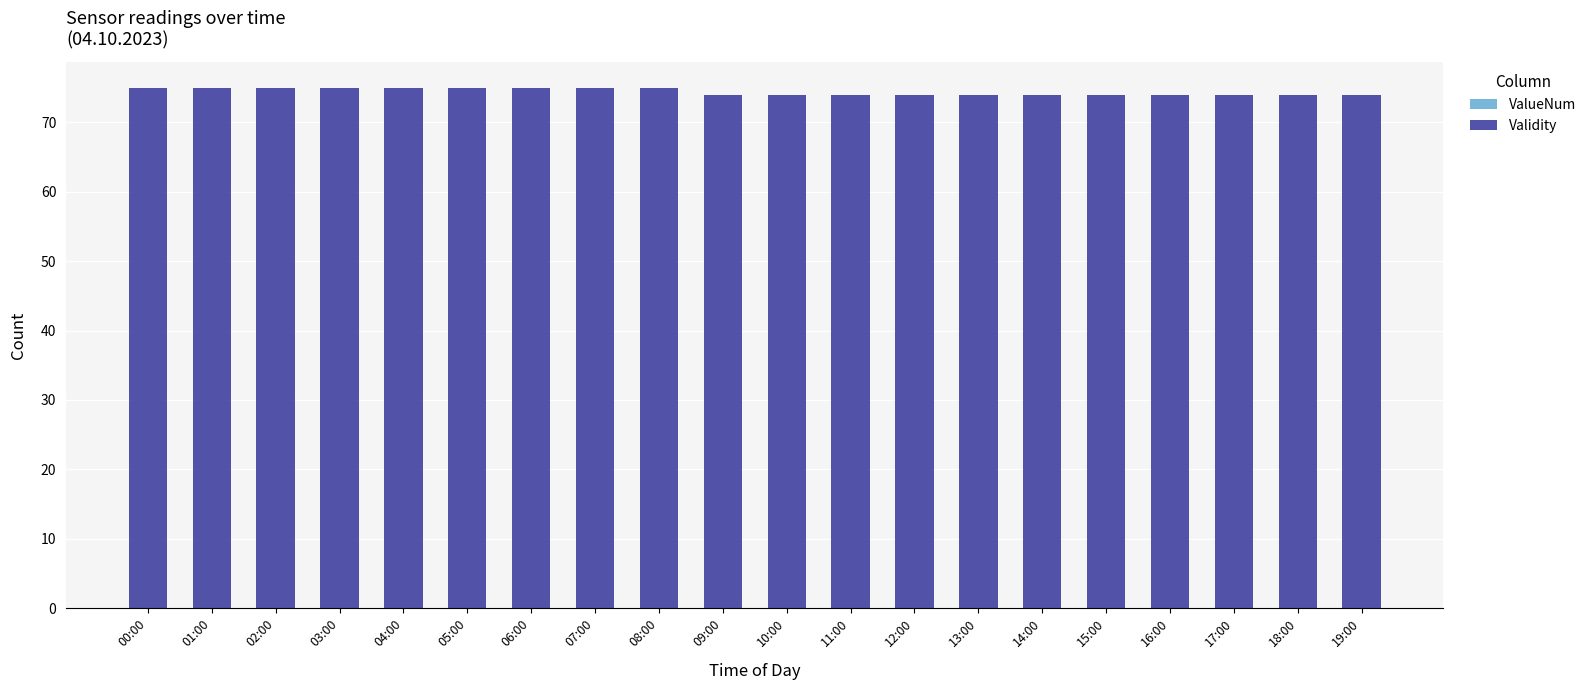

What is the sum of the values at 11:00 and 19:00?

148